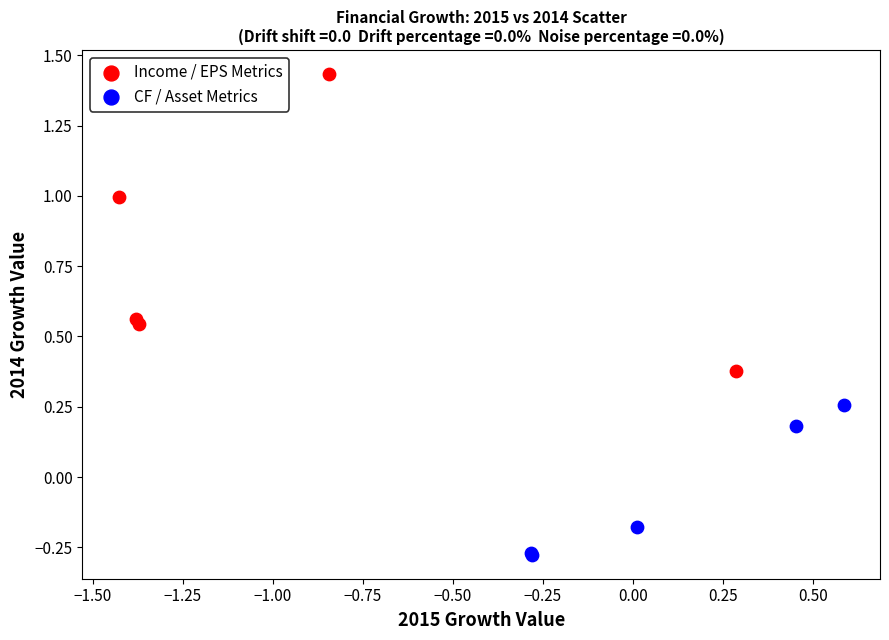

Which series reaches the maximum Y coordinate?

Income / EPS Metrics